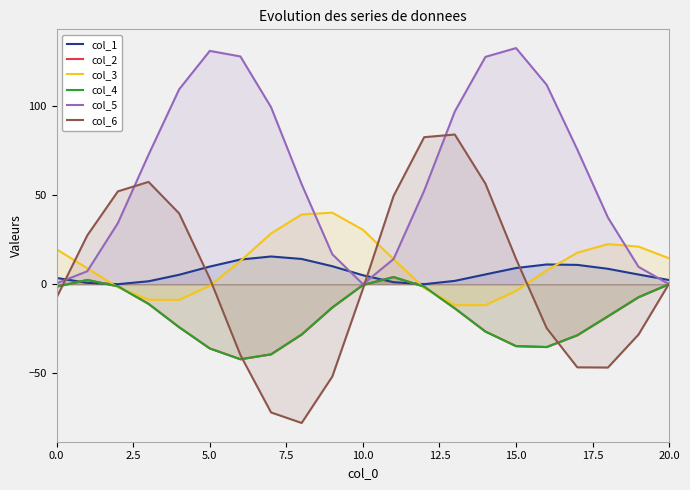

What is the sum of the col_2 values at 15.0 and 9?

-55.2